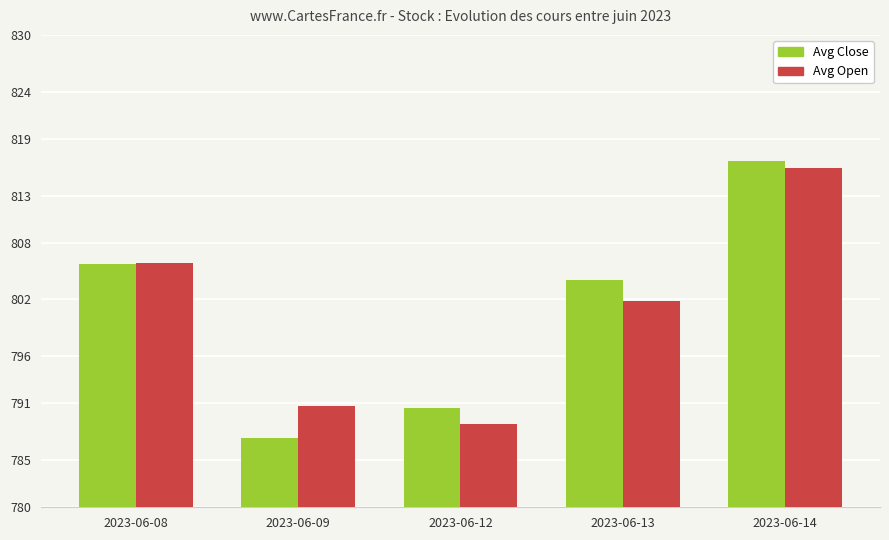

At 2023-06-09, list the series in order from largest to smallest.

Avg Open, Avg Close